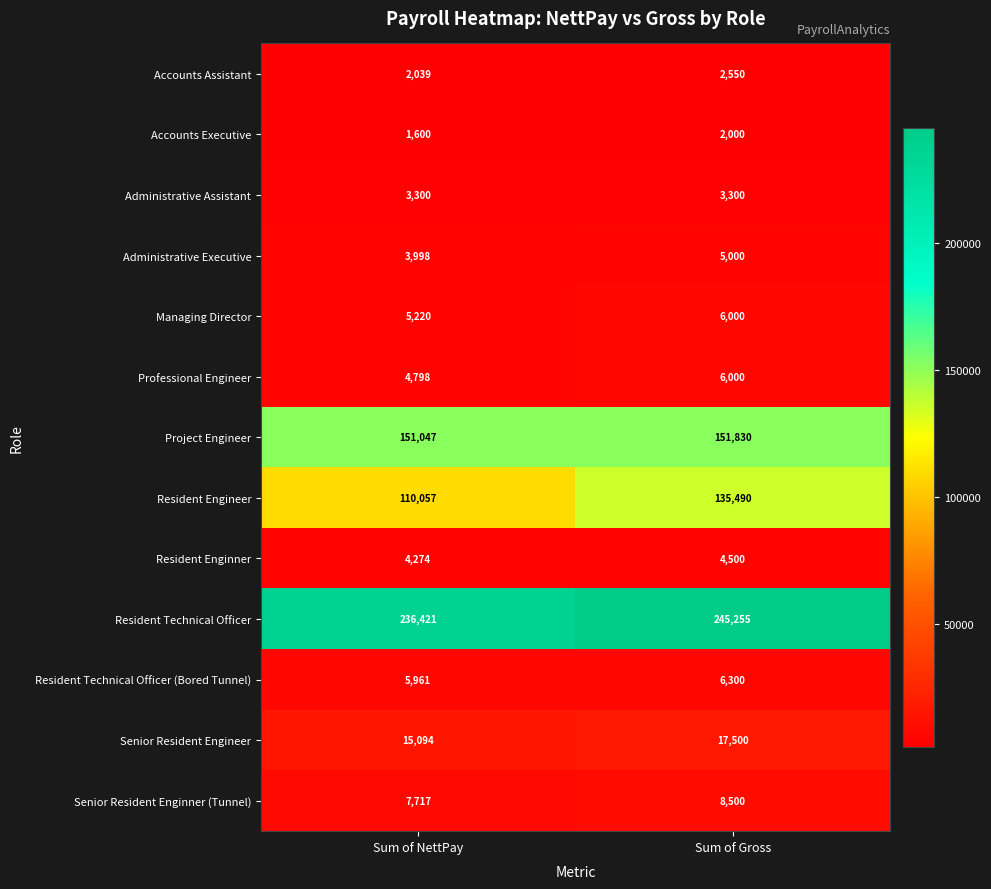

Rank the series at Sum of NettPay from lowest to highest value.

Accounts Executive, Accounts Assistant, Administrative Assistant, Administrative Executive, Resident Enginner, Professional Engineer, Managing Director, Resident Technical Officer (Bored Tunnel), Senior Resident Enginner (Tunnel), Senior Resident Engineer, Resident Engineer, Project Engineer, Resident Technical Officer